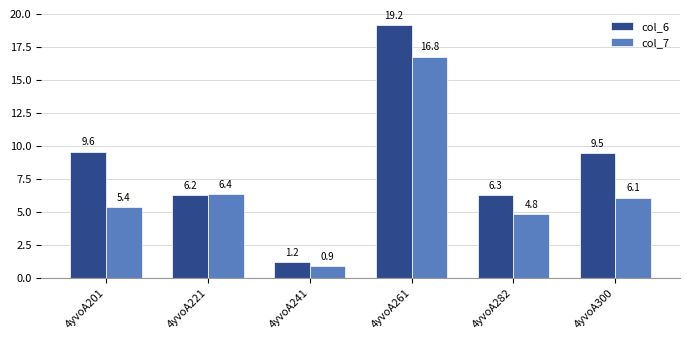

Which series has the widest spread of values?

col_6